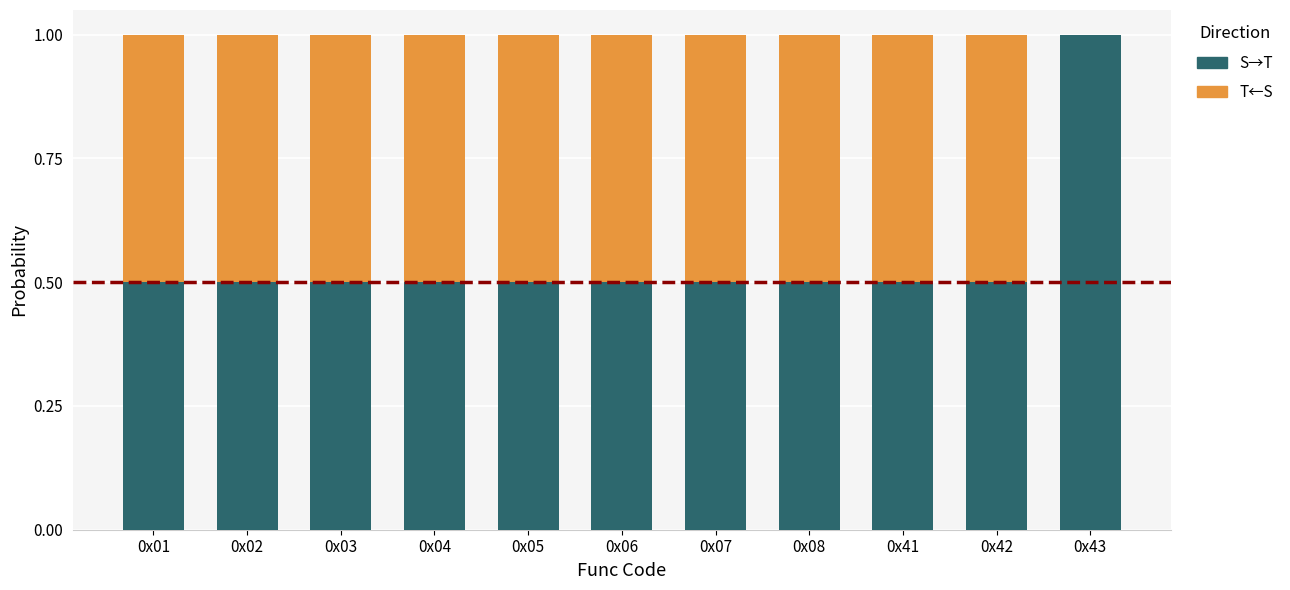

What is the sum of the S→T values at 0x05 and 0x06?

1.0